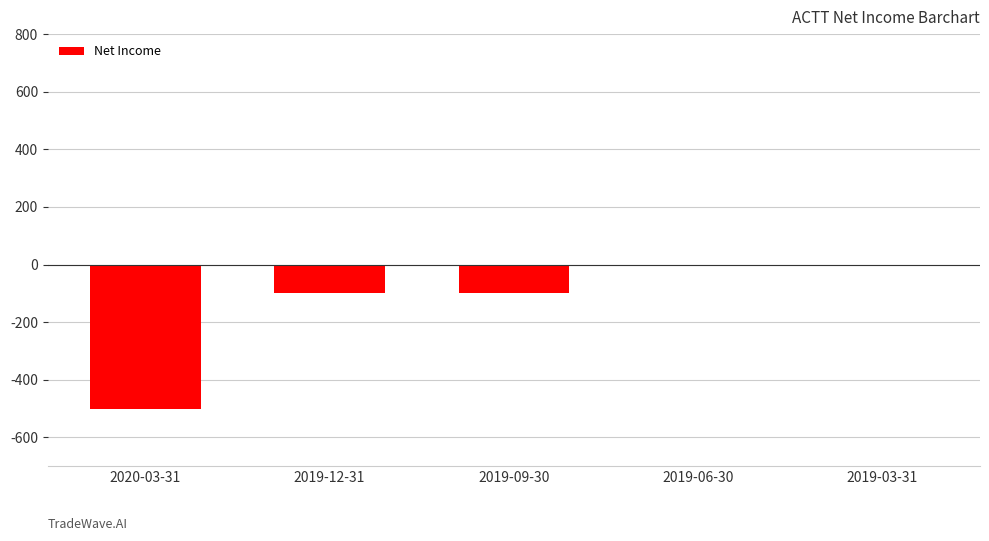

The value at 2019-12-31 is -100. True or false?

True